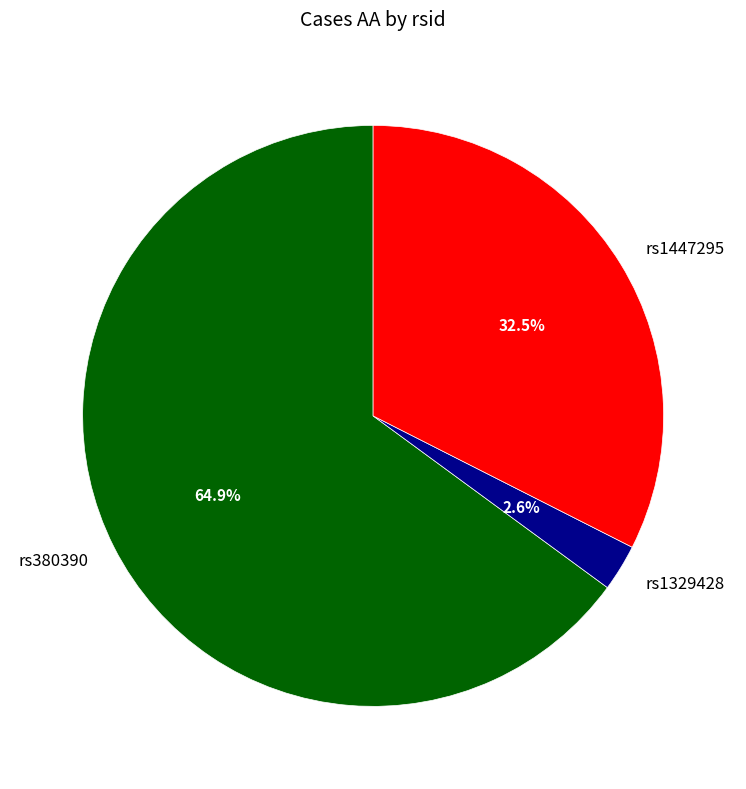

Between rs1447295 and rs380390, which is larger?

rs380390